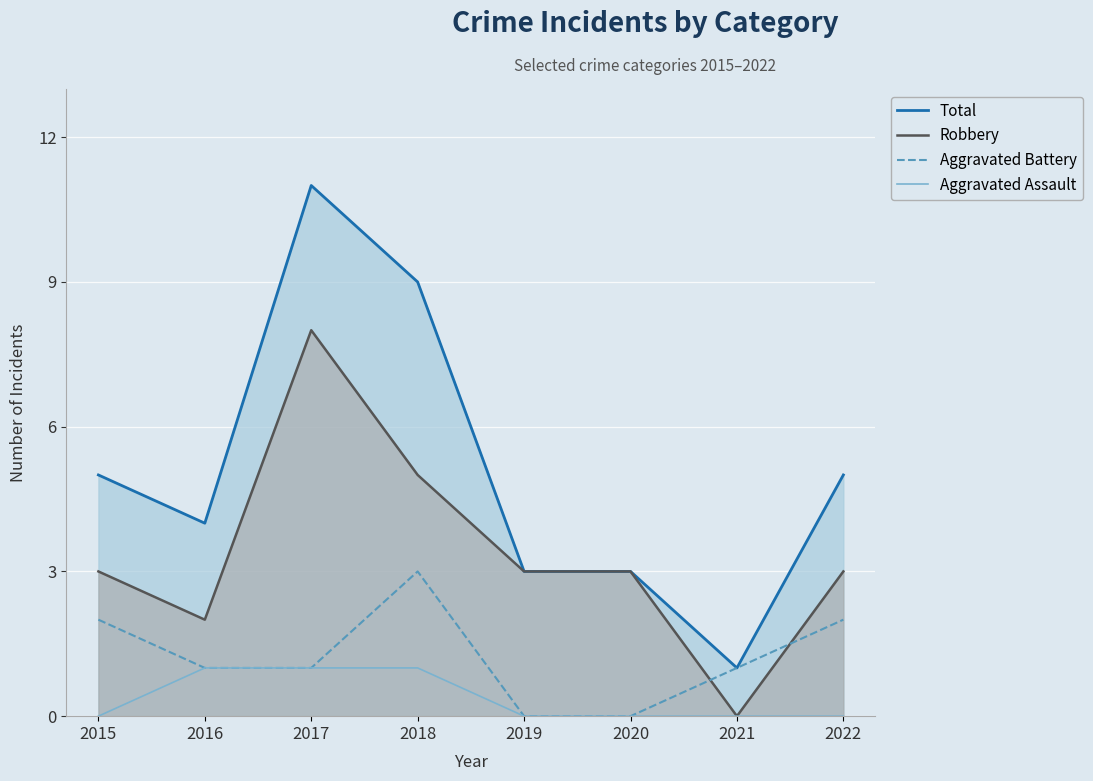

What is the sum of all Total values?

41